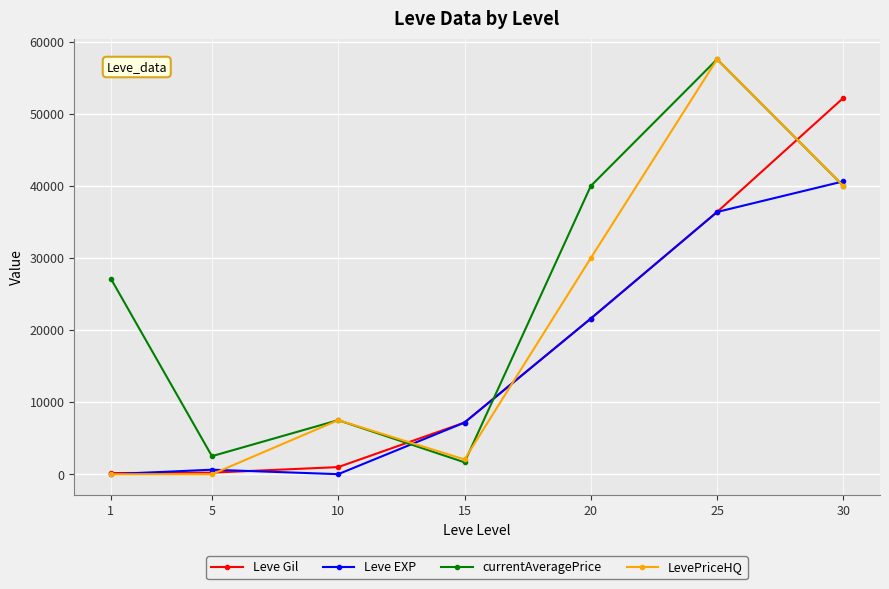

List the series in order of their overall mean, lowest first.

Leve EXP, Leve Gil, LevePriceHQ, currentAveragePrice